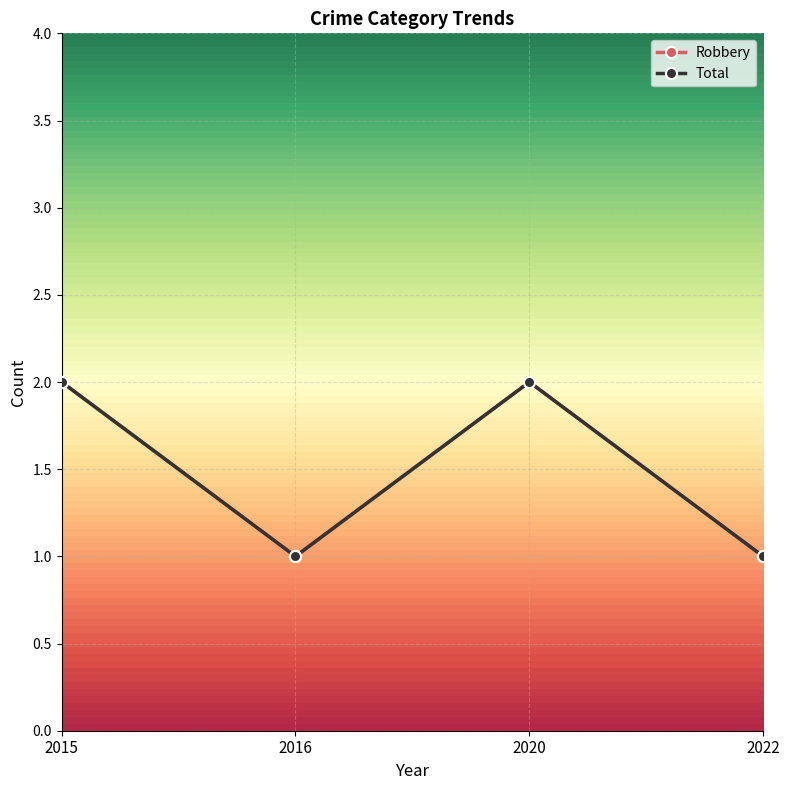

What is the approximate value of Robbery at 2020?

2